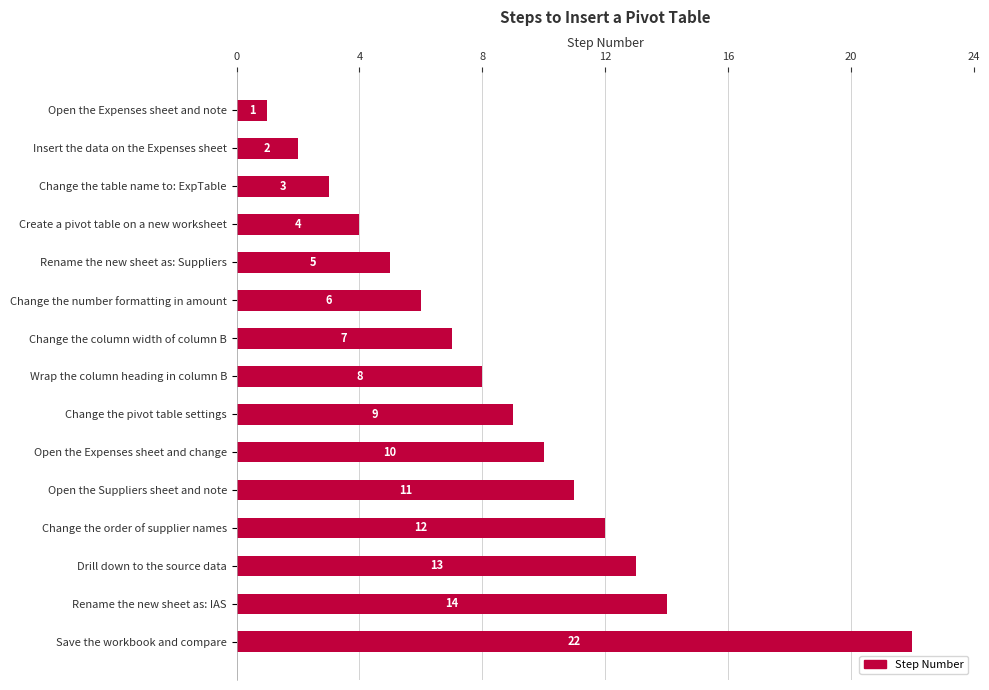

What is the label of the 1st bar from the top?

Open the Expenses sheet and note